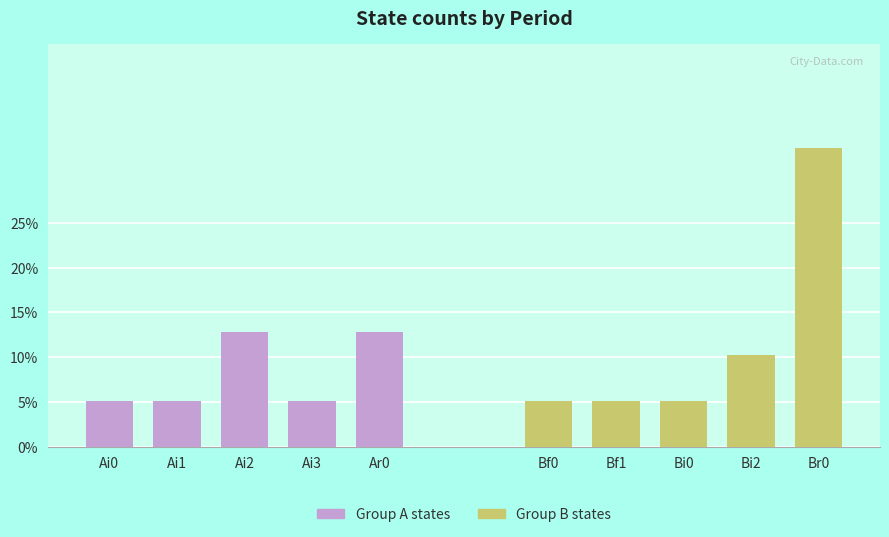

At Ai2, list the series in order from smallest to largest.

Group B states, Group A states